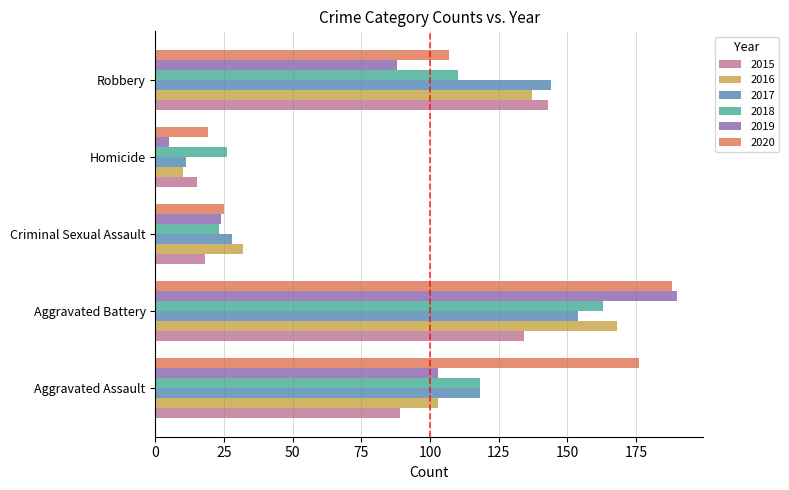

Between Aggravated Assault and Robbery, which series saw the biggest shift?

2020